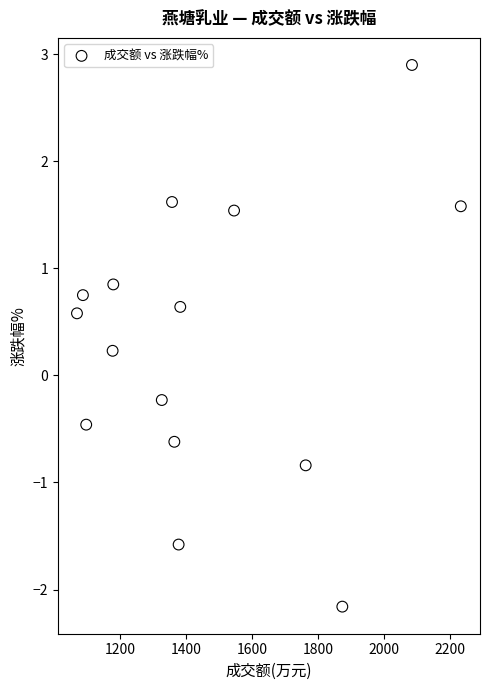

What is the range of Y values (max minus min)?

5.1